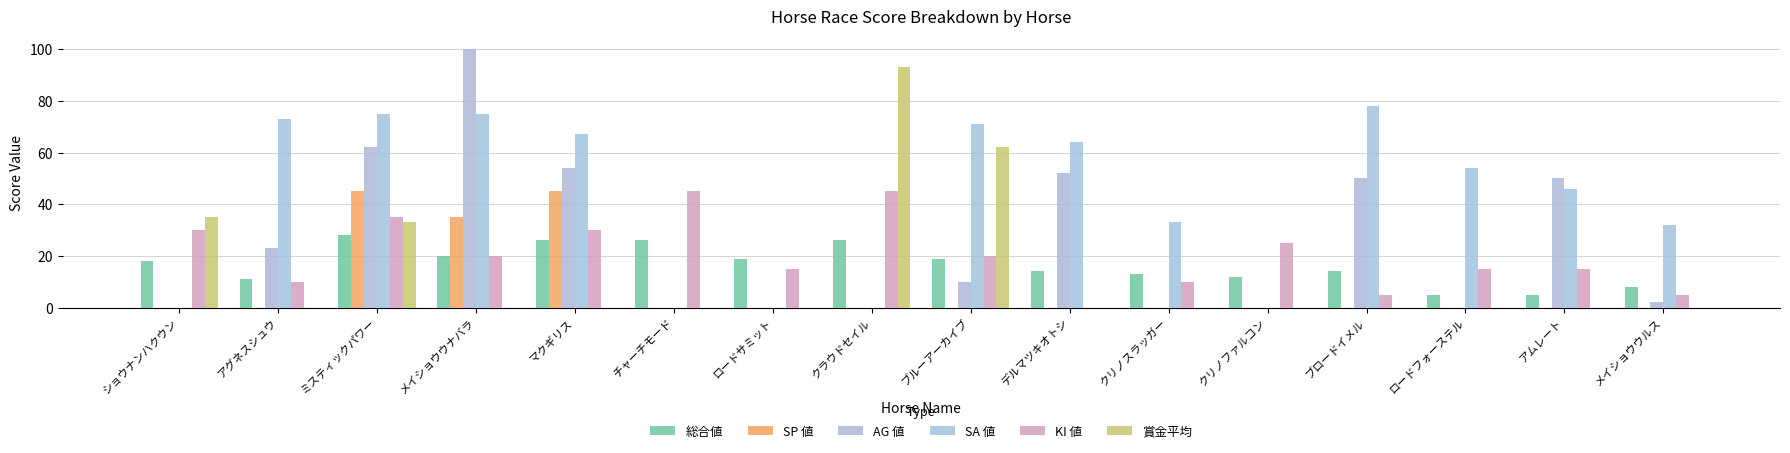

Reading left to right, what are all the values shown in this chart?

総合値: ショウナンハクウン=18	アグネスシュウ=11	ミスティックパワー=28	メイショウウナバラ=20	マクギリス=26	チャーチモード=26	ロードサミット=19	クラウドセイル=26	ブルーアーカイブ=19	デルマツキオトシ=14	クリノスラッガー=13	クリノファルコン=12	ブロードイメル=14	ロードフォーステル=5	アムレート=5	メイショウウルス=8
SP 値: ショウナンハクウン=0	アグネスシュウ=0	ミスティックパワー=45	メイショウウナバラ=35	マクギリス=45	チャーチモード=0	ロードサミット=0	クラウドセイル=0	ブルーアーカイブ=0	デルマツキオトシ=0	クリノスラッガー=0	クリノファルコン=0	ブロードイメル=0	ロードフォーステル=0	アムレート=0	メイショウウルス=0
AG 値: ショウナンハクウン=0	アグネスシュウ=23	ミスティックパワー=62	メイショウウナバラ=100	マクギリス=54	チャーチモード=0	ロードサミット=0	クラウドセイル=0	ブルーアーカイブ=10	デルマツキオトシ=52	クリノスラッガー=0	クリノファルコン=0	ブロードイメル=50	ロードフォーステル=0	アムレート=50	メイショウウルス=2
SA 値: ショウナンハクウン=0	アグネスシュウ=73	ミスティックパワー=75	メイショウウナバラ=75	マクギリス=67	チャーチモード=0	ロードサミット=0	クラウドセイル=0	ブルーアーカイブ=71	デルマツキオトシ=64	クリノスラッガー=33	クリノファルコン=0	ブロードイメル=78	ロードフォーステル=54	アムレート=46	メイショウウルス=32
KI 値: ショウナンハクウン=30	アグネスシュウ=10	ミスティックパワー=35	メイショウウナバラ=20	マクギリス=30	チャーチモード=45	ロードサミット=15	クラウドセイル=45	ブルーアーカイブ=20	デルマツキオトシ=0	クリノスラッガー=10	クリノファルコン=25	ブロードイメル=5	ロードフォーステル=15	アムレート=15	メイショウウルス=5
賞金平均: ショウナンハクウン=35	アグネスシュウ=0	ミスティックパワー=33	メイショウウナバラ=0	マクギリス=0	チャーチモード=0	ロードサミット=0	クラウドセイル=93	ブルーアーカイブ=62	デルマツキオトシ=0	クリノスラッガー=0	クリノファルコン=0	ブロードイメル=0	ロードフォーステル=0	アムレート=0	メイショウウルス=0